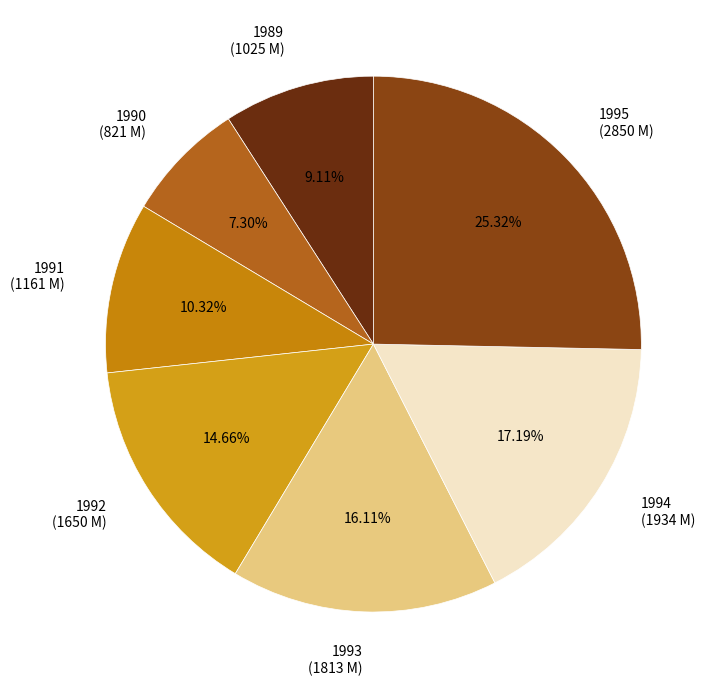

To the nearest percent, what portion does 1992 represent?

15%